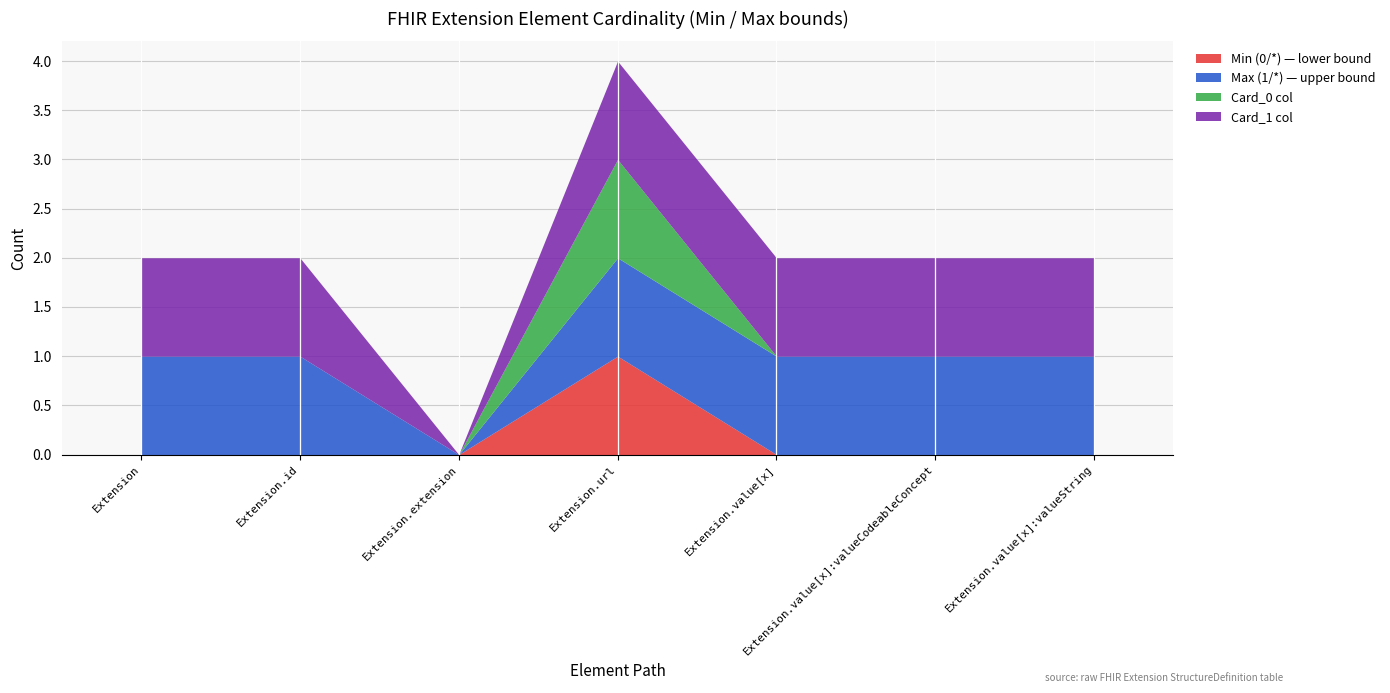

At Extension.url, list the series in order from largest to smallest.

Min (0/*) — lower bound, Max (1/*) — upper bound, Card_0 col, Card_1 col